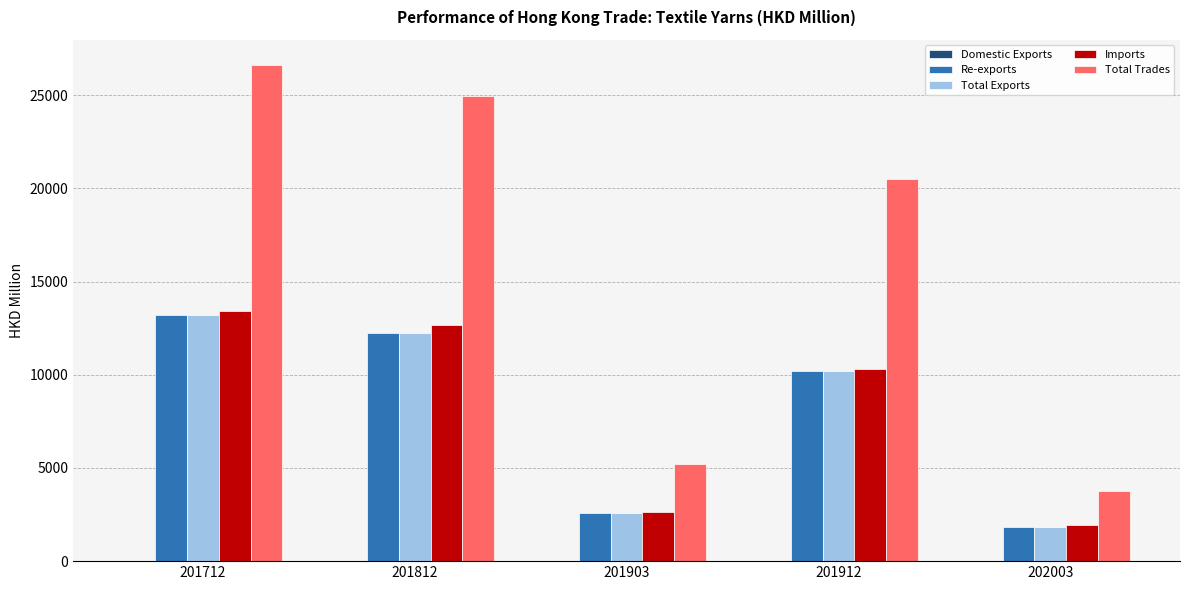

True or false: Imports has a value of 2642.4 at 201903.

True